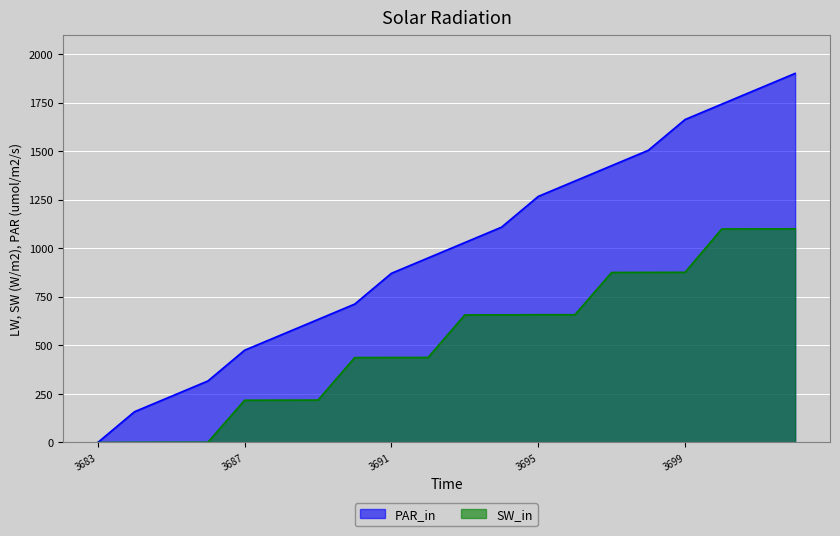

Which series has the largest total across all categories?

PAR_in